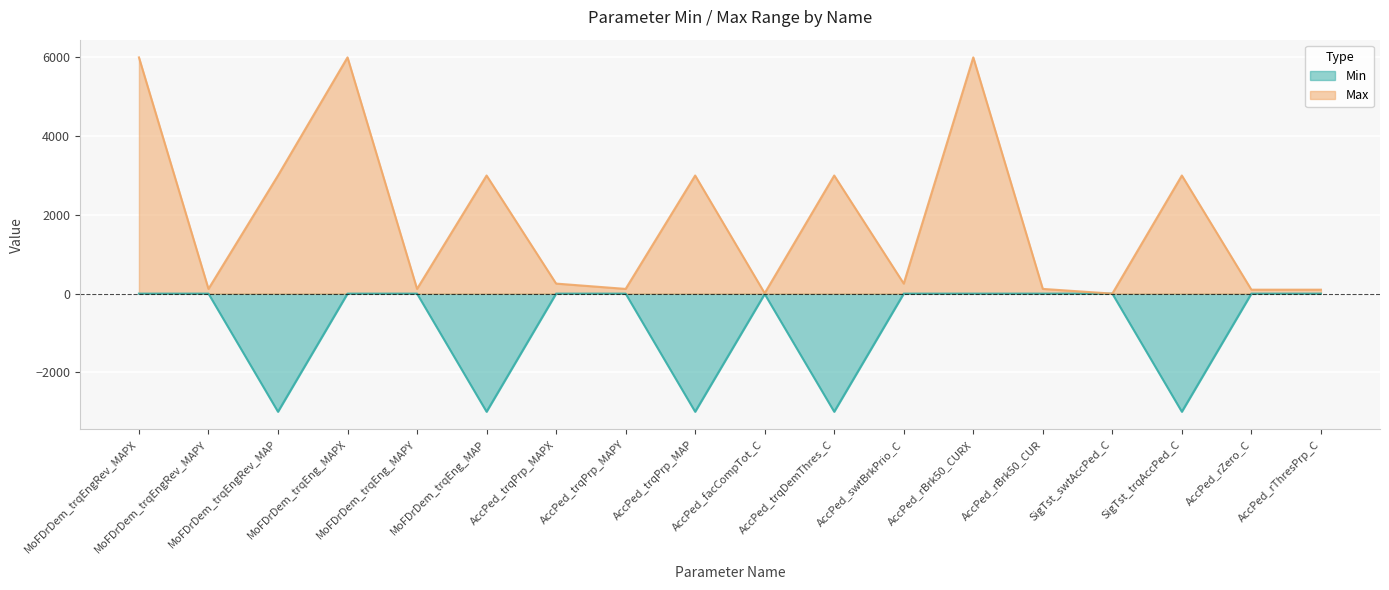

The value of Min at SigTst_trqAccPed_C is -802. True or false?

False